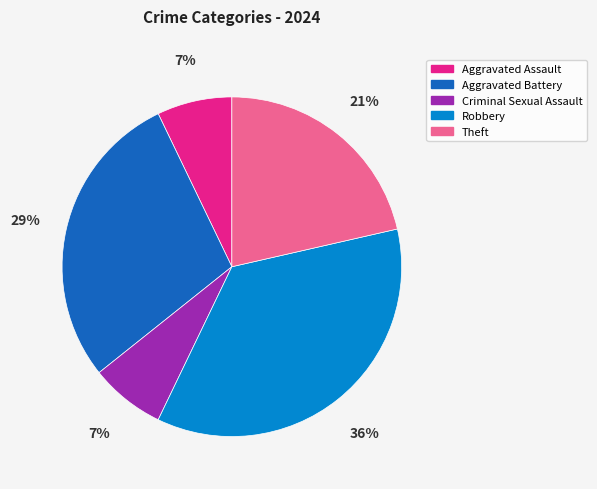

Is it true that Robbery is 46% of the pie?

False